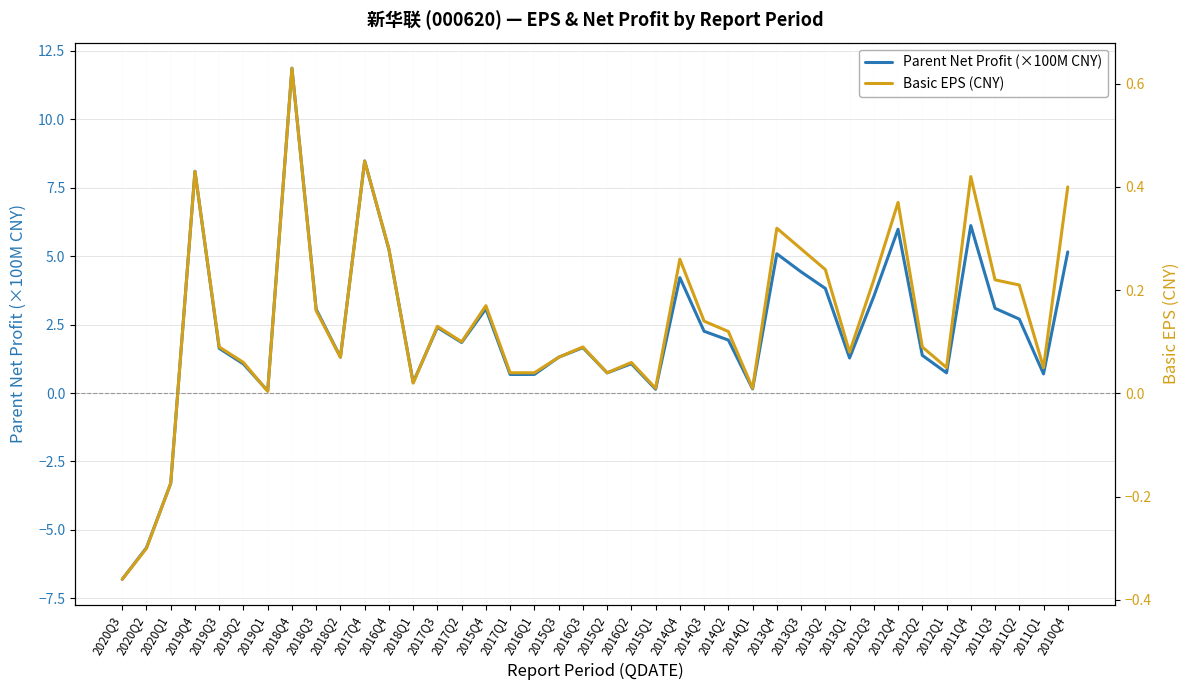

True or false: Basic EPS (CNY) and Parent Net Profit (×100M CNY) cross at least once.

True